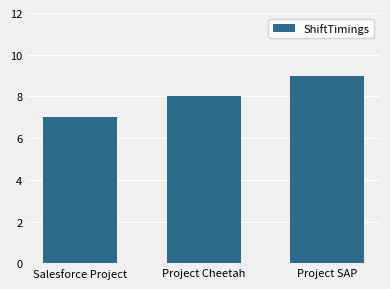

Read the value at Project SAP.

9